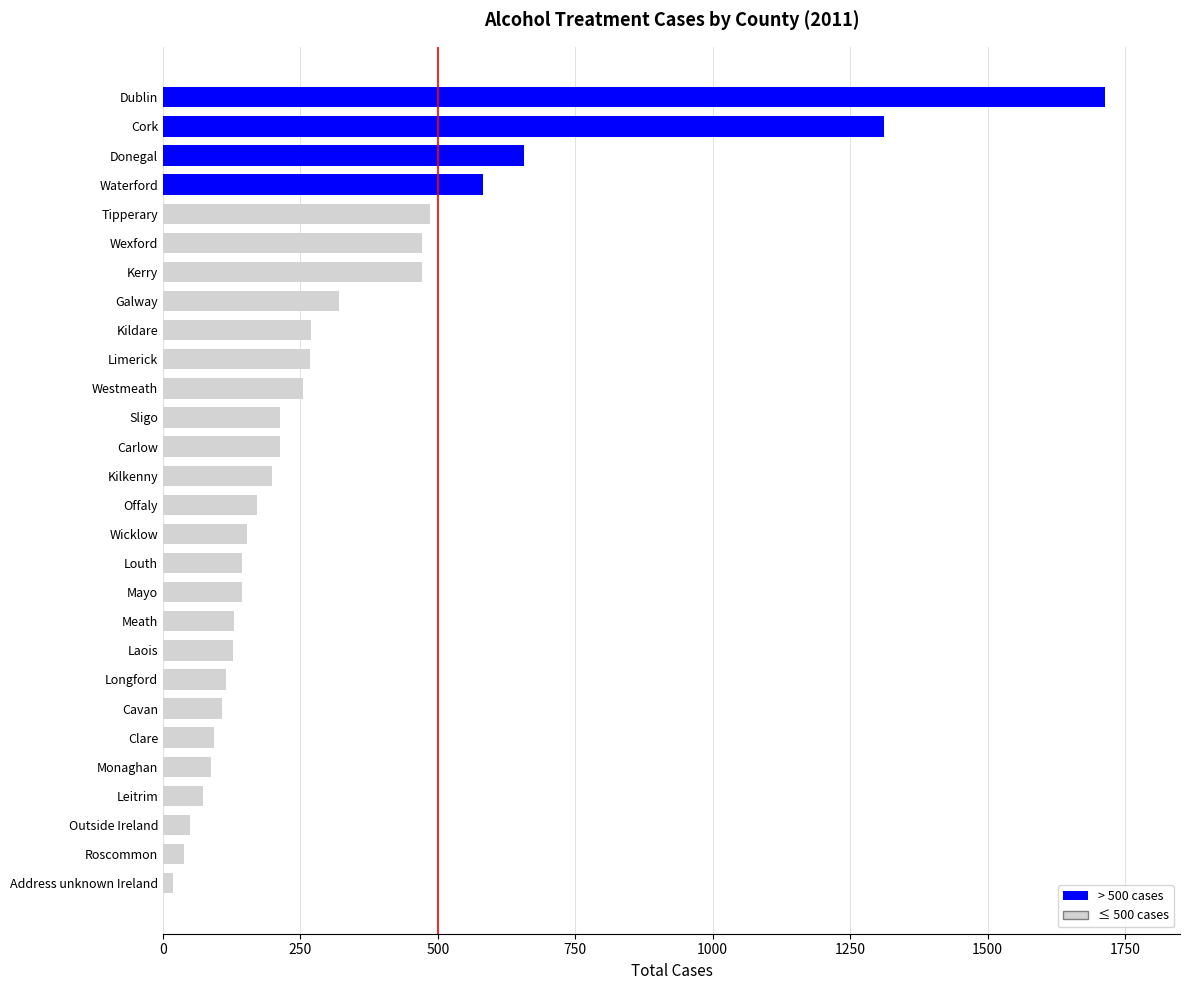

The value at Monaghan is 87. True or false?

True